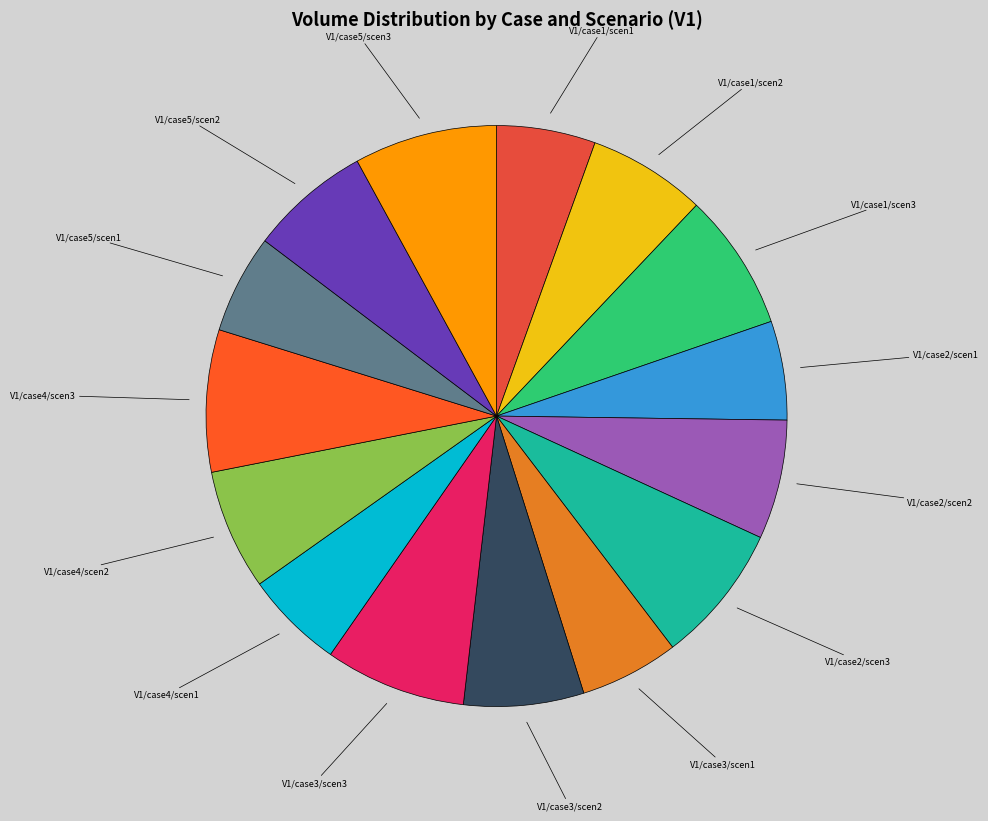

How many slices are in this pie chart?

15